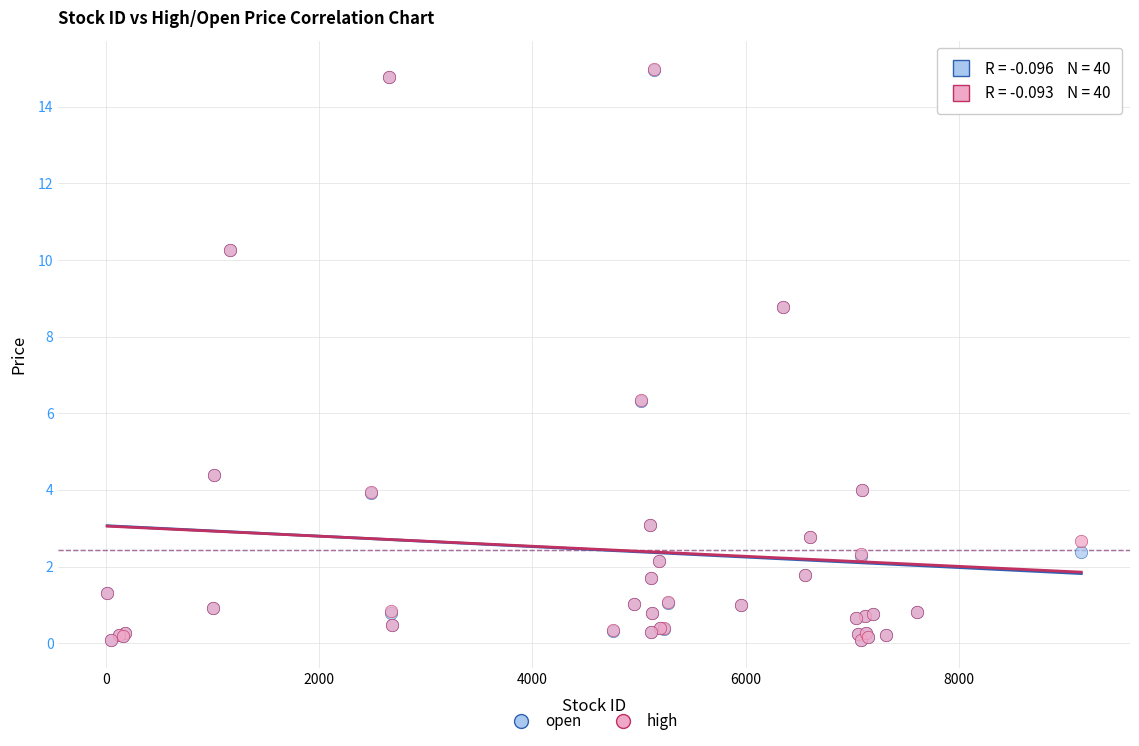

What are all the series names shown in the legend?

open, high